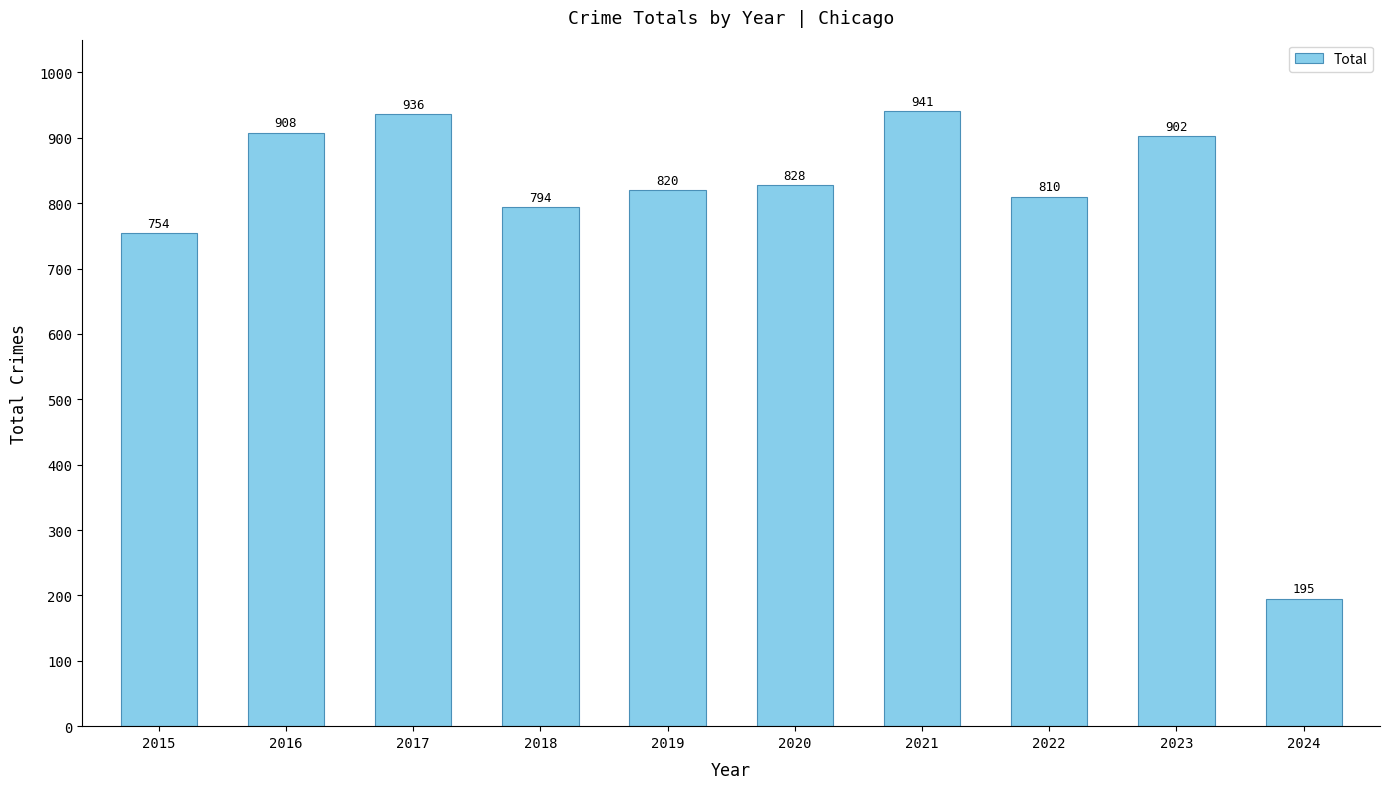

Are the bars grouped side by side (vs. stacked)?

No